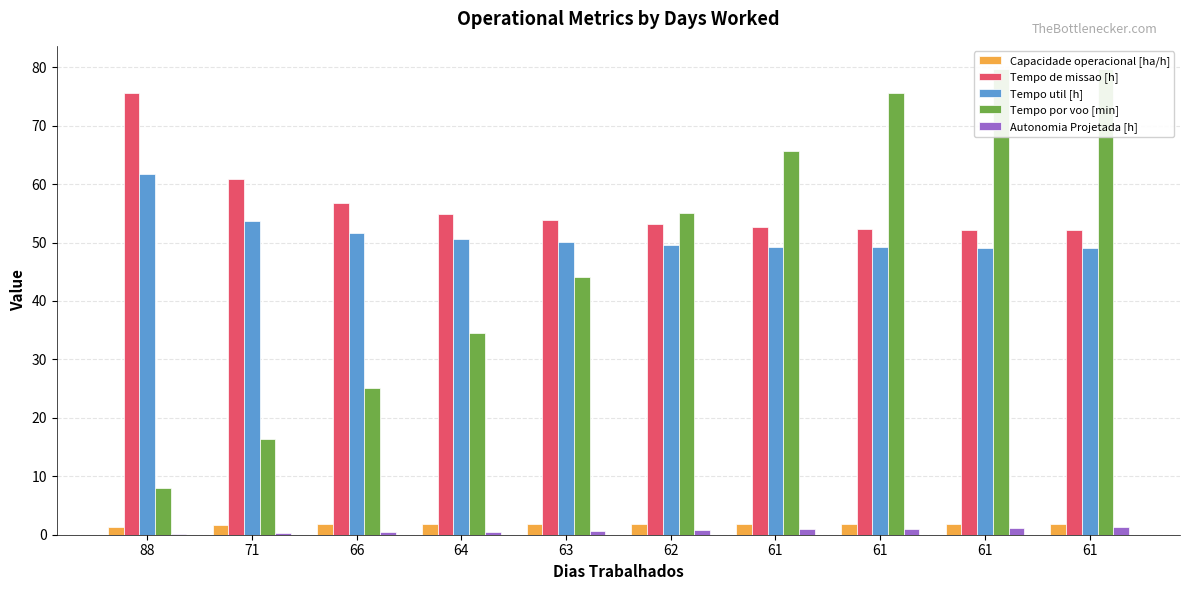

How many data points does each series have?

10